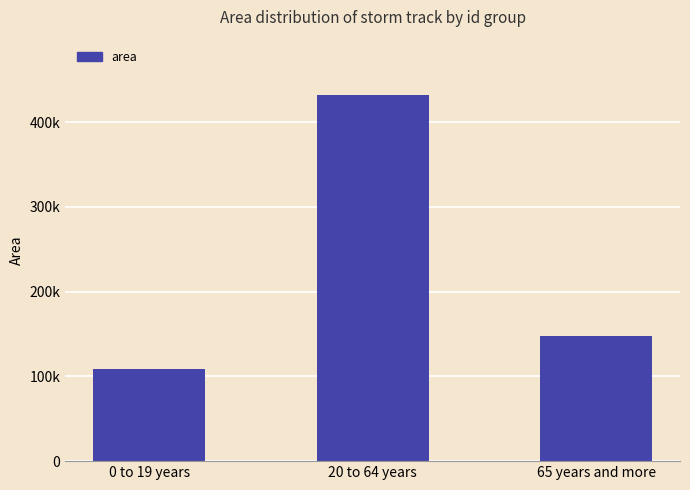

Which label corresponds to the largest value in the chart?

20 to 64 years